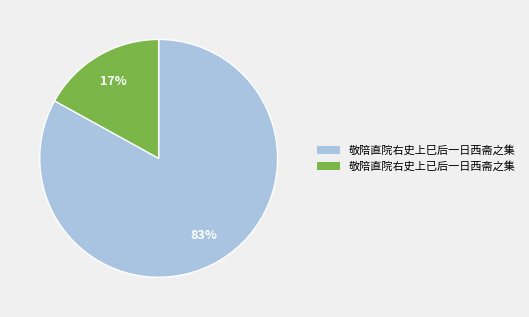

Is the sum of 敬陪直院右史上已后一日西斋之集 and 敬陪直院右史上巳后一日西斋之集 greater than half?

Yes